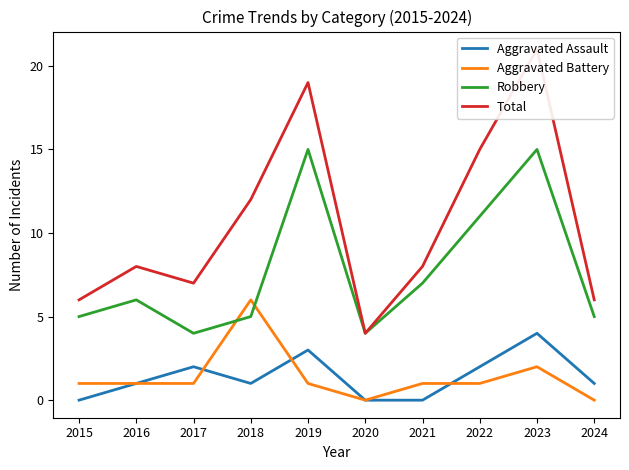

Which has a higher value, 2021 or 2017?

2017